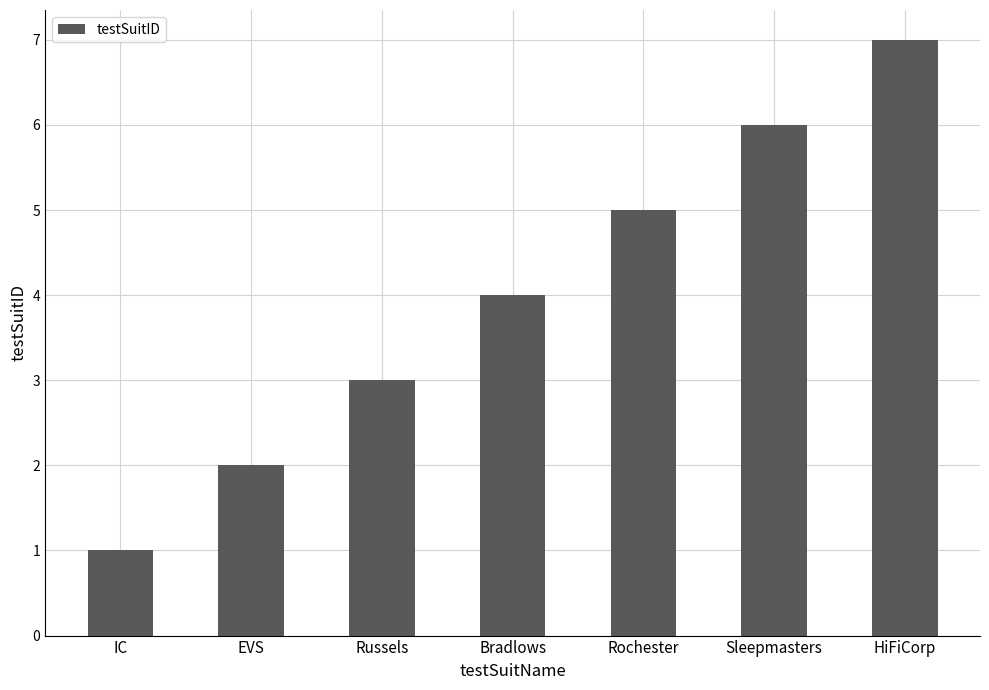

What is the greatest value displayed?

7